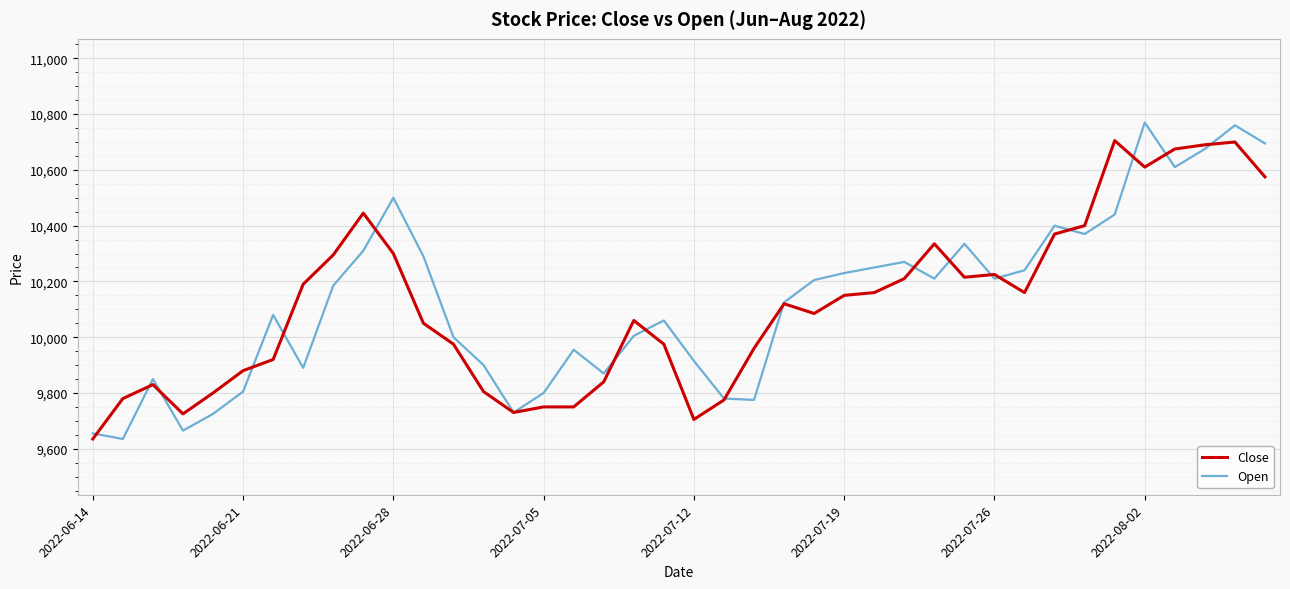

What is the greatest value displayed?

10770